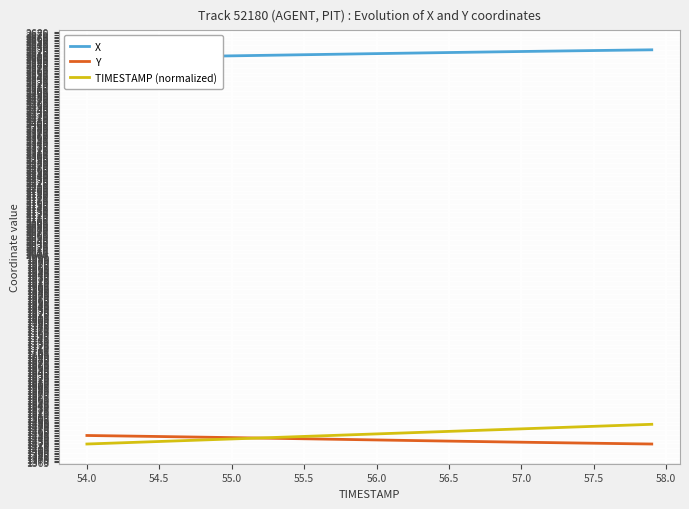

True or false: TIMESTAMP (normalized) has a value of 627.9 at 55.5.

False